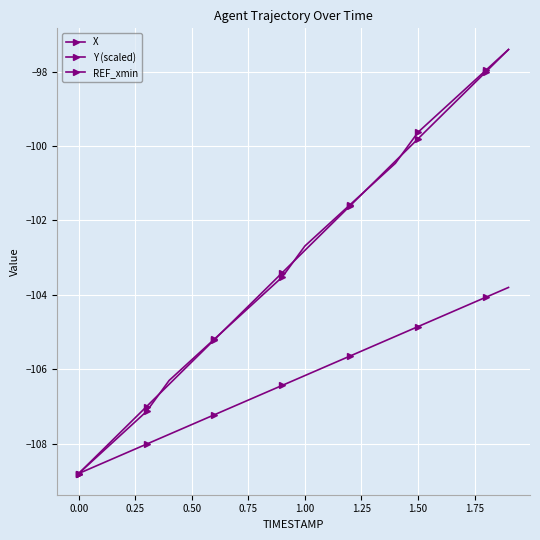

Is this an area chart (filled region under the line)?

No